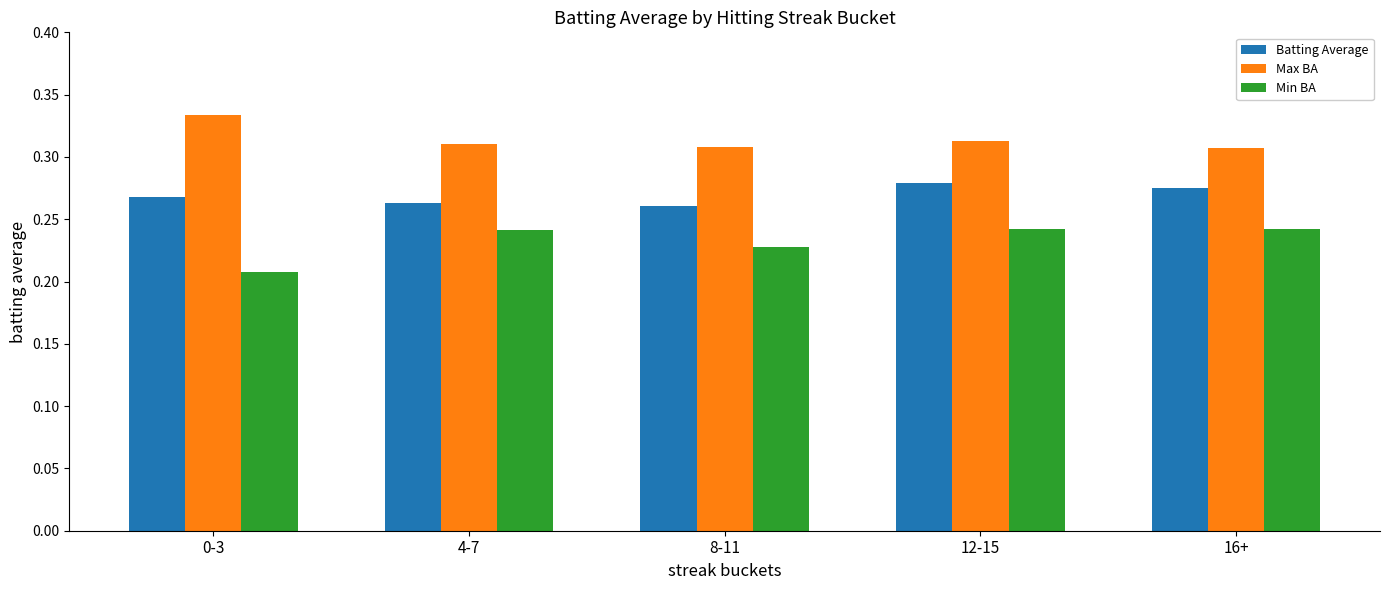

What is the difference between the highest and lowest values at 8-11?

0.1